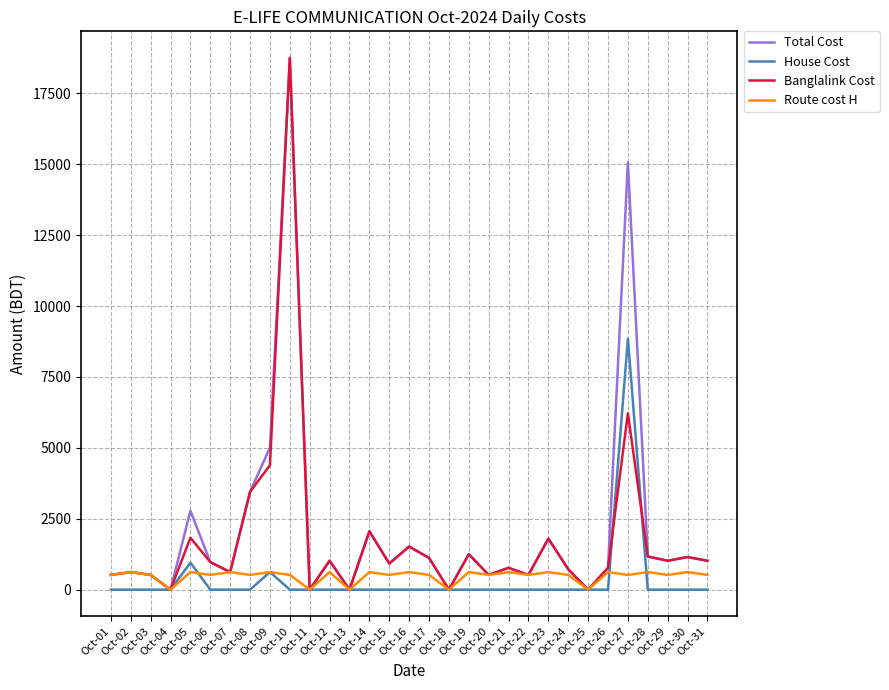

What is the highest value of the Banglalink Cost series?

18750